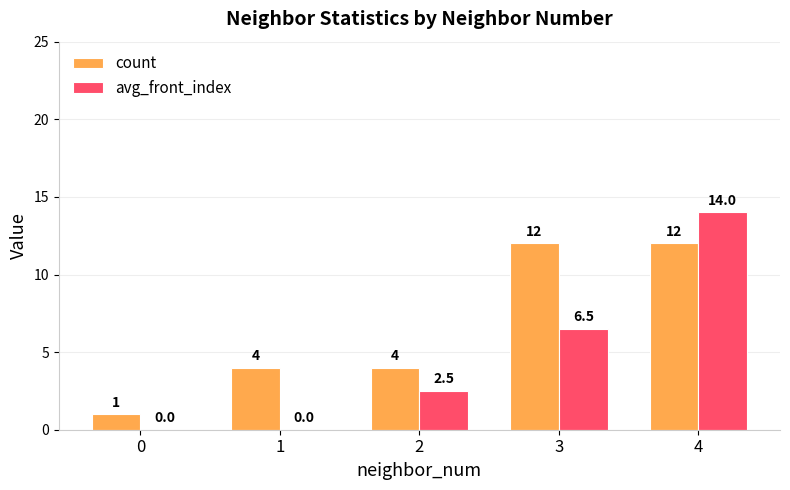

Count the number of data series in this chart.

2